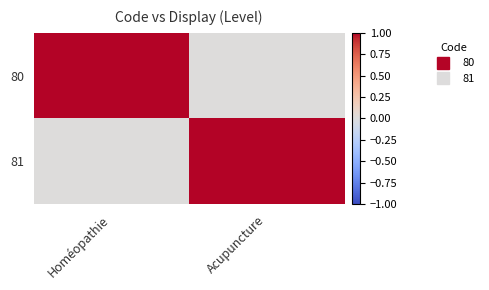

How many data points does each series have?

2